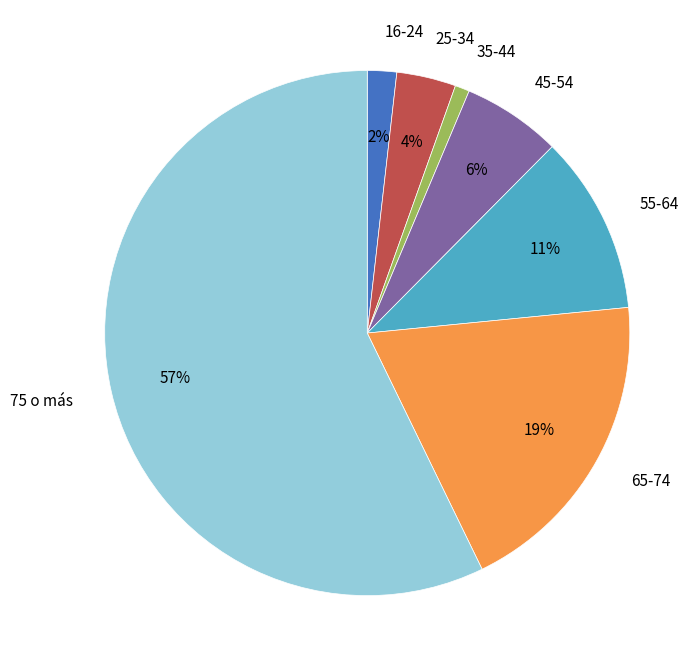

To the nearest percent, what is the average slice percentage?

14%